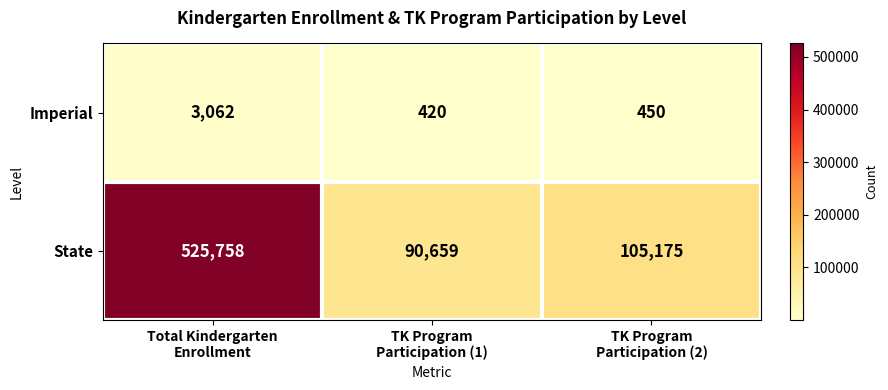

Which series changed the most between Total Kindergarten
Enrollment and TK Program
Participation (1)?

State